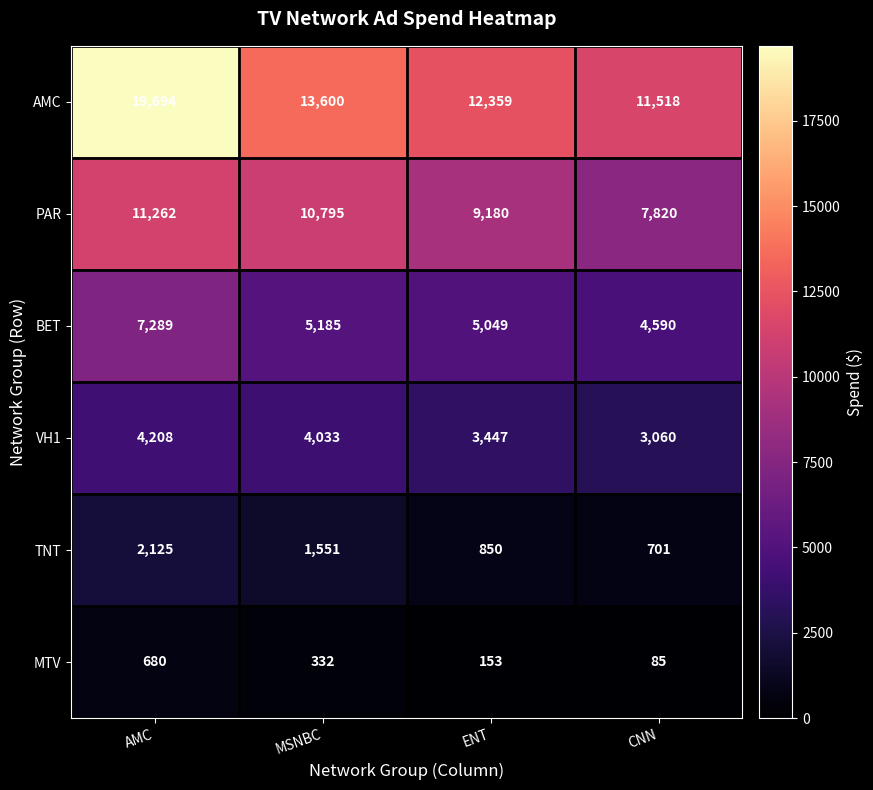

What is the greatest value displayed?

19694